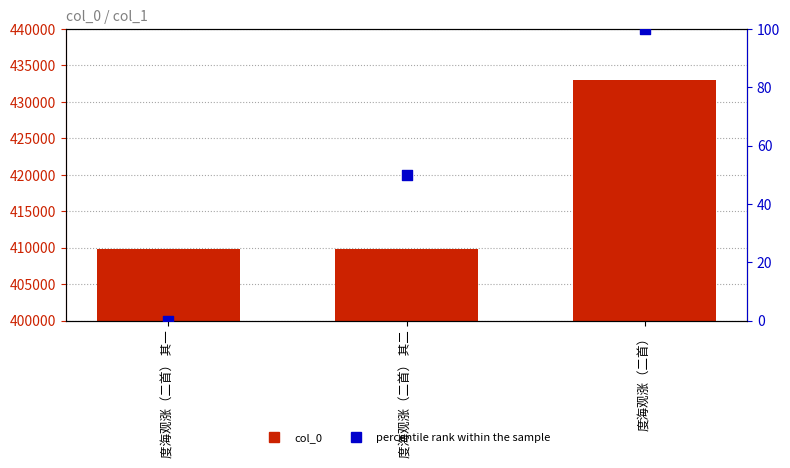

Which series has the largest Y range (max minus min)?

col_0